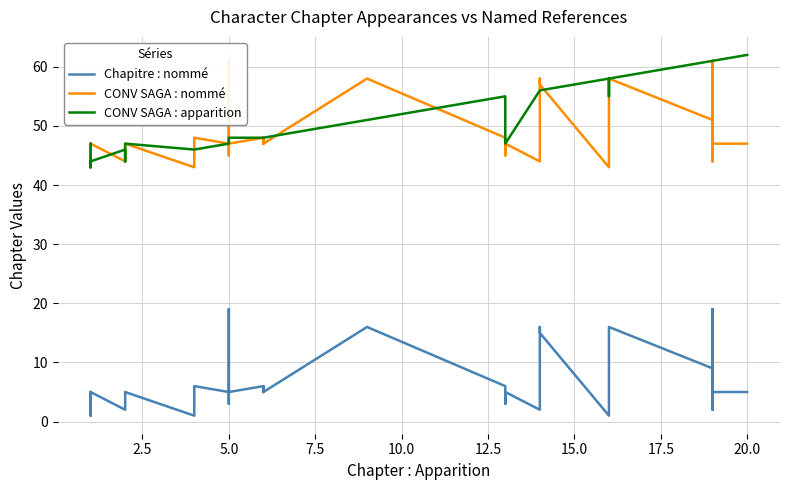

Is this an area chart (filled region under the line)?

No